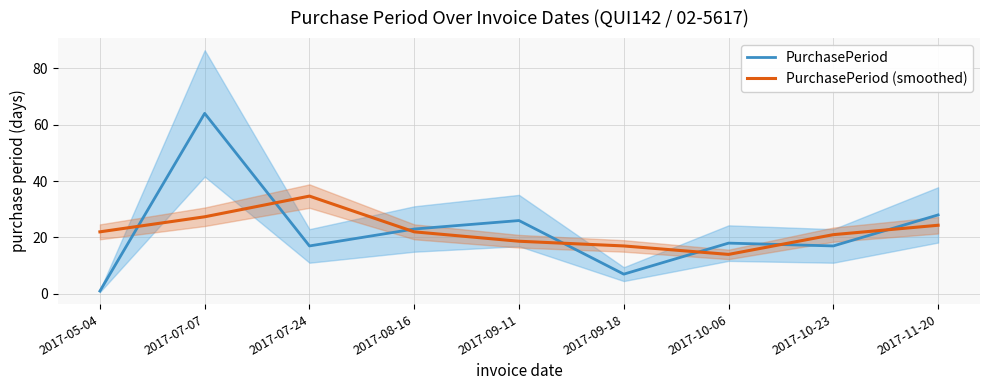

Where is PurchasePeriod (smoothed) nearest to the value 24?

2017-11-20